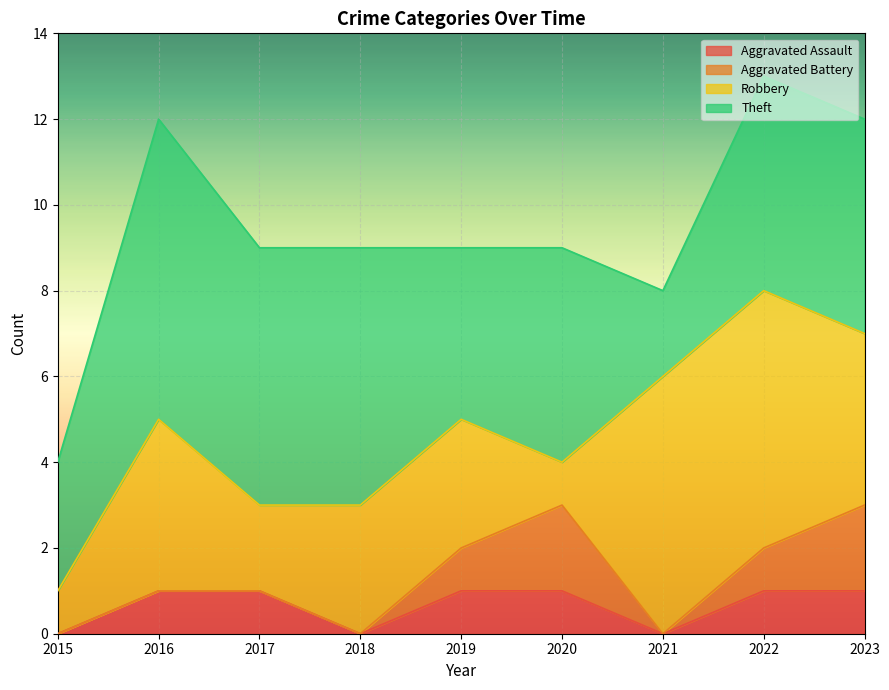

Between 2021 and 2022, which is larger?

2022